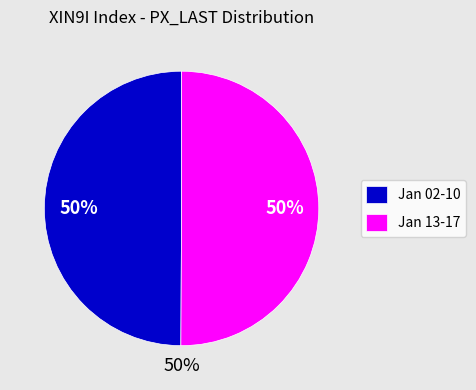

Is 2020-01-16 the majority of the pie?

No